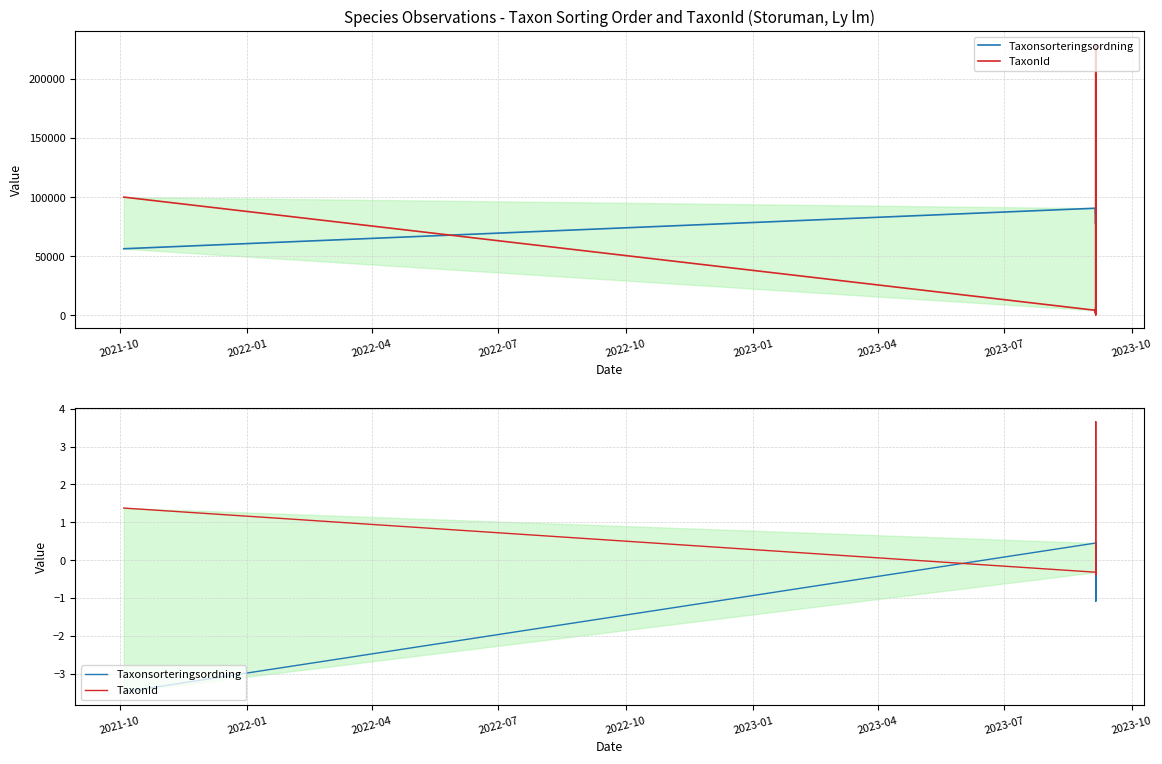

Is the value of Taxonsorteringsordning at 2023-07 greater than the value of TaxonId at 10?

Yes